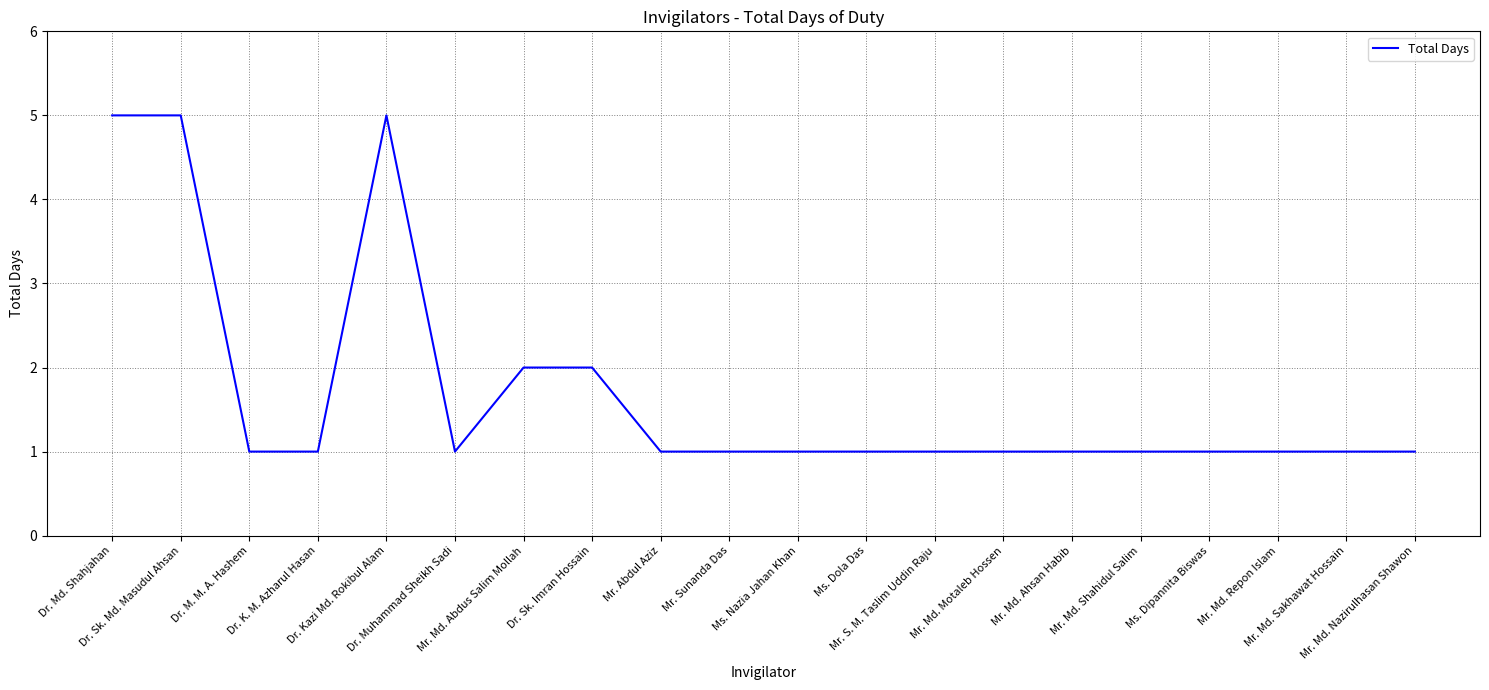

Reading left to right, transcribe all the data shown in this chart.

Dr. Md. Shahjahan=5	Dr. Sk. Md. Masudul Ahsan=5	Dr. M. M. A. Hashem=1	Dr. K. M. Azharul Hasan=1	Dr. Kazi Md. Rokibul Alam=5	Dr. Muhammad Sheikh Sadi=1	Mr. Md. Abdus Salim Mollah=2	Dr. Sk. Imran Hossain=2	Mr. Abdul Aziz=1	Mr. Sunanda Das=1	Ms. Nazia Jahan Khan=1	Ms. Dola Das=1	Mr. S. M. Taslim Uddin Raju=1	Mr. Md. Motaleb Hossen=1	Mr. Md. Ahsan Habib=1	Mr. Md. Shahidul Salim=1	Ms. Dipannita Biswas=1	Mr. Md. Repon Islam=1	Mr. Md. Sakhawat Hossain=1	Mr. Md. Nazirulhasan Shawon=1